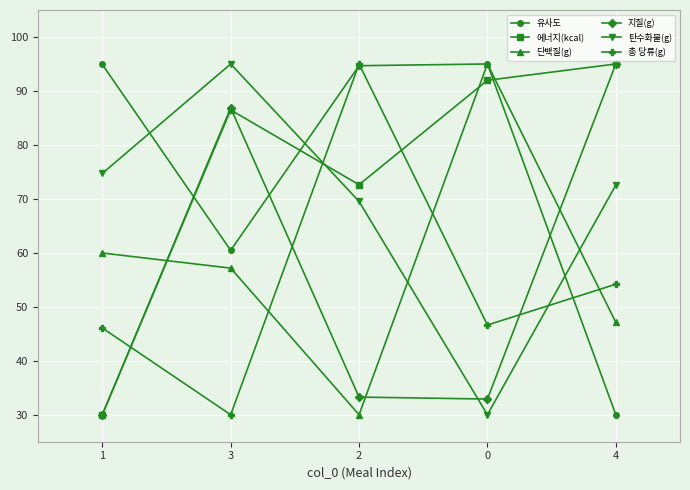

In 탄수화물(g), how many points are higher than both neighbors (excluding endpoints)?

1